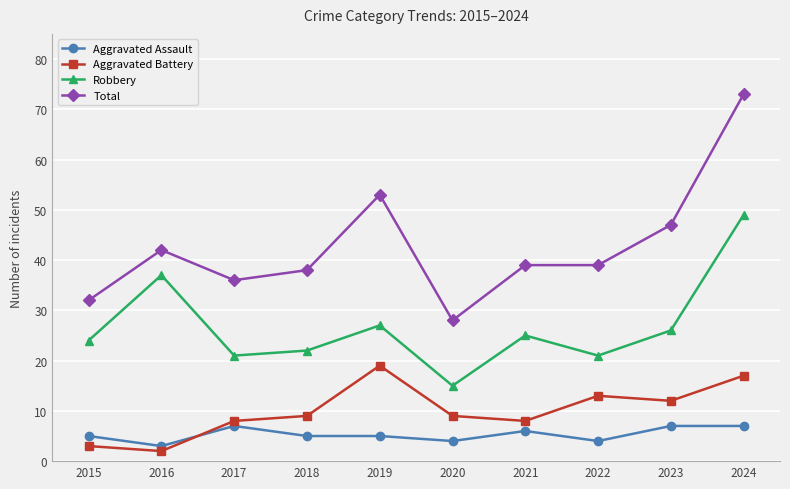

What is the minimum value for Total?

28